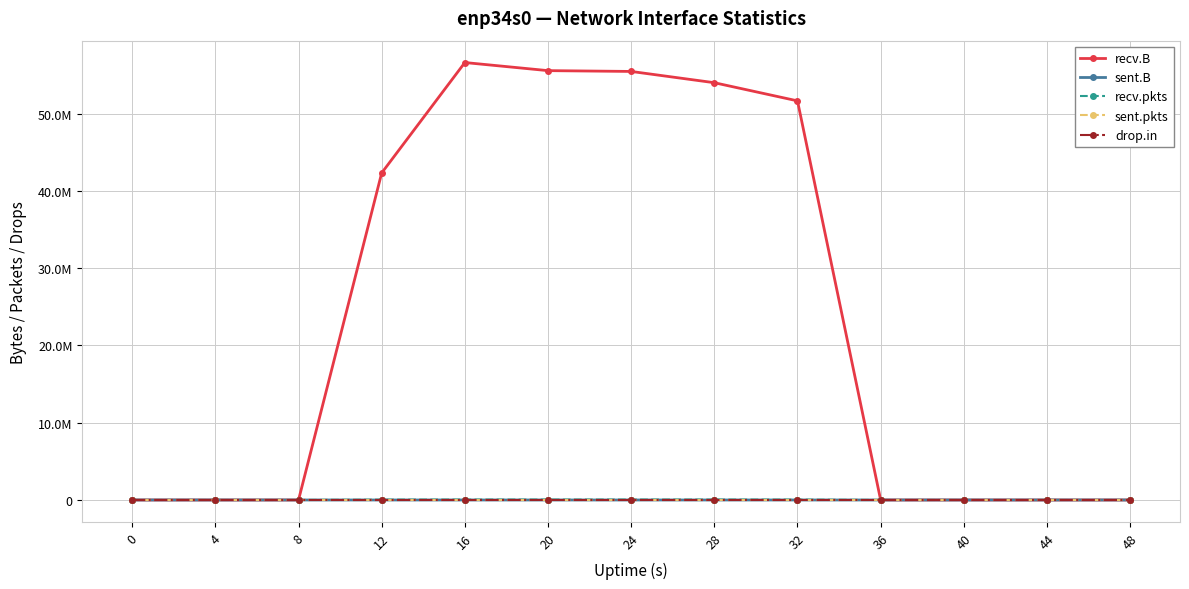

Reading right to left, list all the values displayed in this chart.

recv.B: 0	0	0	0	51667797	54018484	55477316	55581131	56629738	42337312	0	0	0
sent.B: 0	0	0	0	0	0	0	0	0	74	74	532	0
recv.pkts: 0	0	0	0	46219	48809	50674	49625	49995	39082	0	0	0
sent.pkts: 0	0	0	0	0	0	0	0	0	1	1	6	0
drop.in: 0	0	0	0	0	0	2	0	0	0	0	0	0